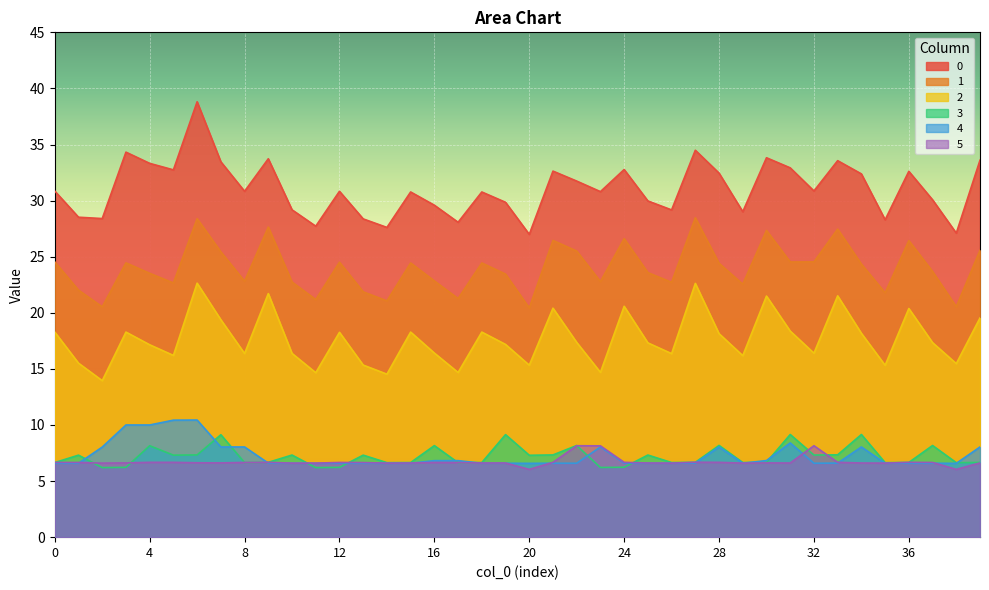

What is the greatest value displayed?

38.8